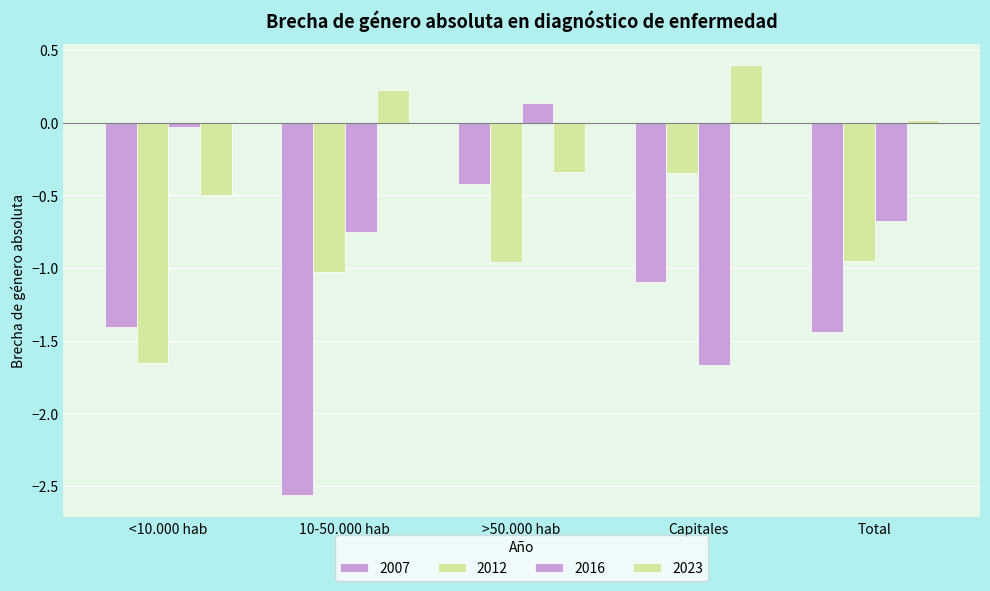

Reading left to right, transcribe all the data shown in this chart.

Estimacion_2007: <10.000 hab=-1.4	10-50.000 hab=-2.6	>50.000 hab=-0.4	Capitales=-1.1	Total=-1.4
Estimacion_2012: <10.000 hab=-1.7	10-50.000 hab=-1.0	>50.000 hab=-1.0	Capitales=-0.3	Total=-1.0
Estimacion_2016: <10.000 hab=-0.0	10-50.000 hab=-0.8	>50.000 hab=0.1	Capitales=-1.7	Total=-0.7
Estimacion_2023: <10.000 hab=-0.5	10-50.000 hab=0.2	>50.000 hab=-0.3	Capitales=0.4	Total=0.0